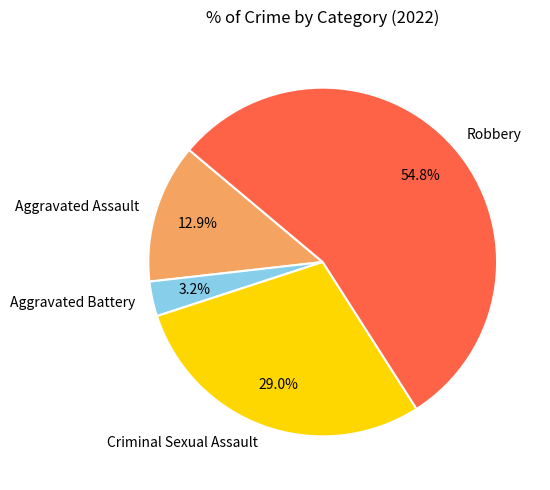

To the nearest percent, what portion does Robbery represent?

55%